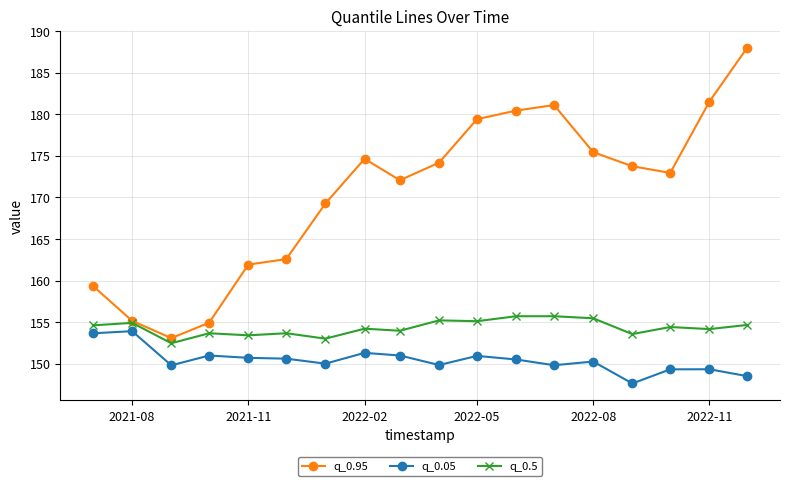

What is the maximum value shown in the chart?

188.0